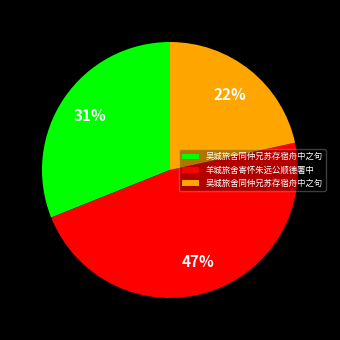

To the nearest percent, what is the average slice percentage?

33%